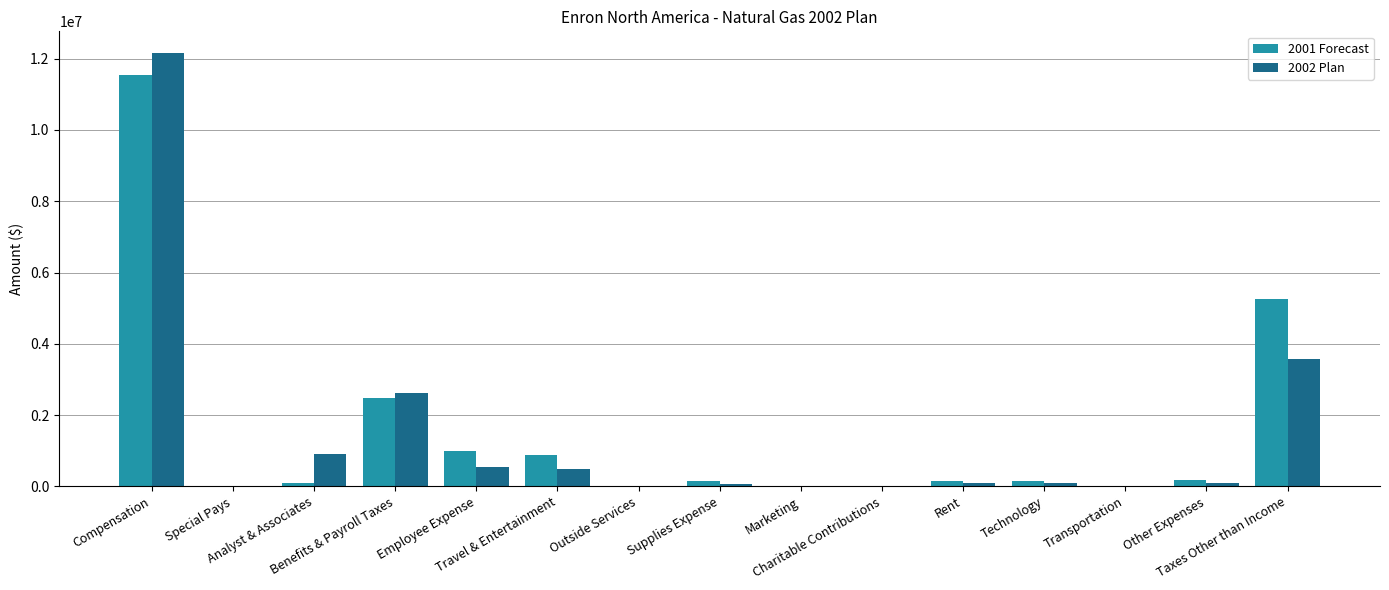

At which label is 2001 Forecast closest to 5765238?

Taxes Other than Income